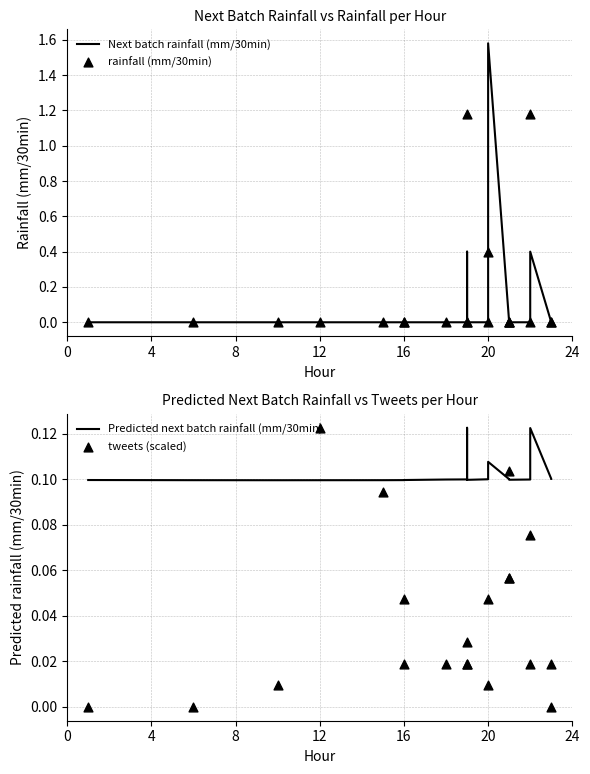

What are all the series names shown in the legend?

Next batch rainfall (mm/30min), rainfall (mm/30min), Predicted next batch rainfall (mm/30min), tweets (scaled)